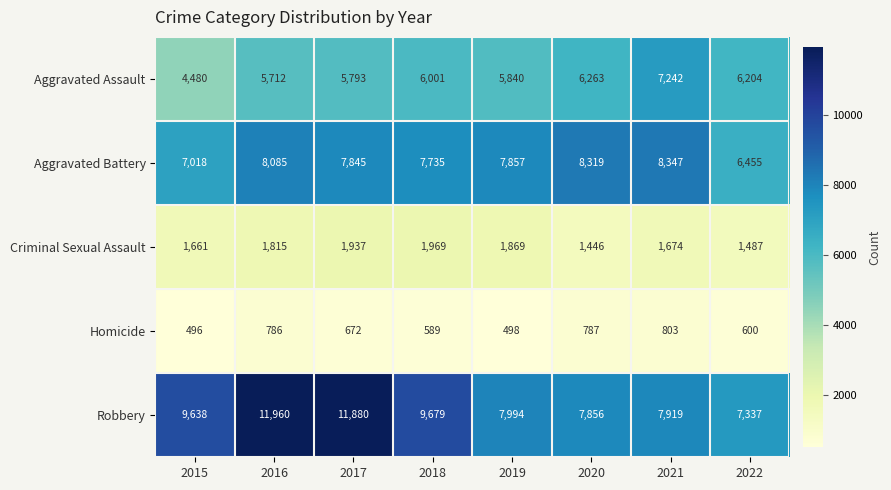

At which category is the sum across all series the highest?

2016